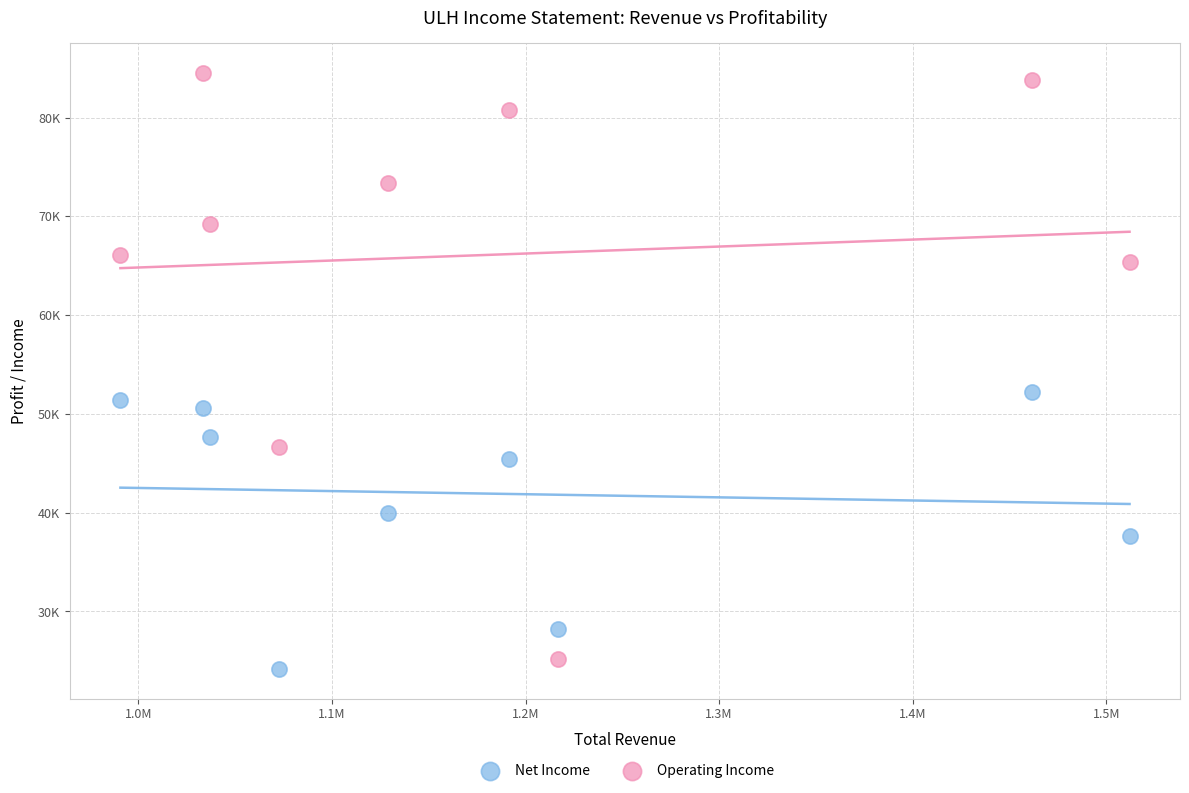

Which series reaches the maximum Y coordinate?

Operating Income